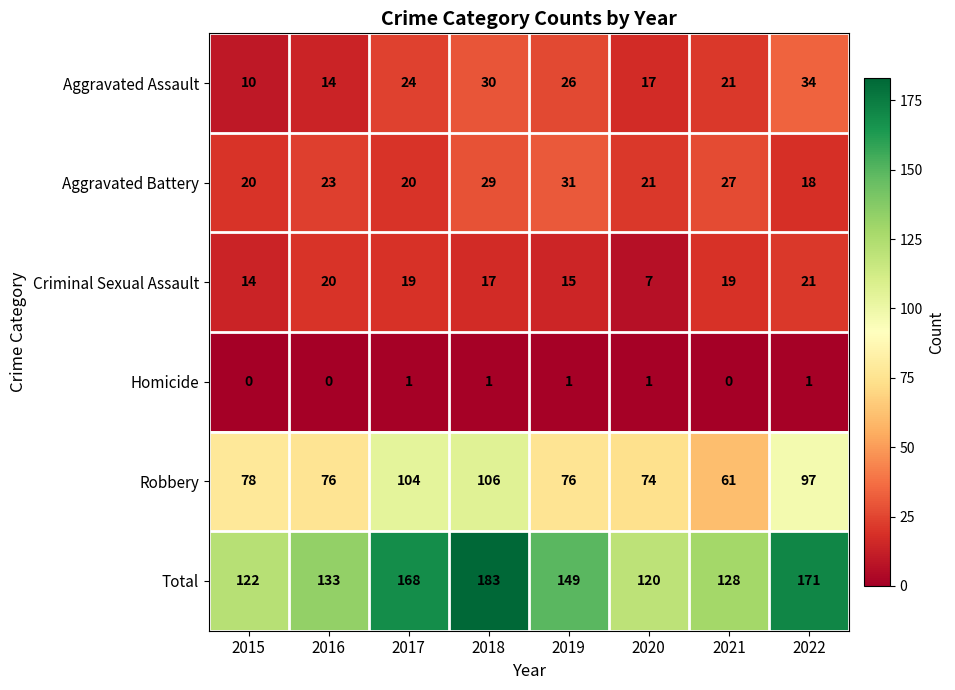

What is the greatest value displayed?

183